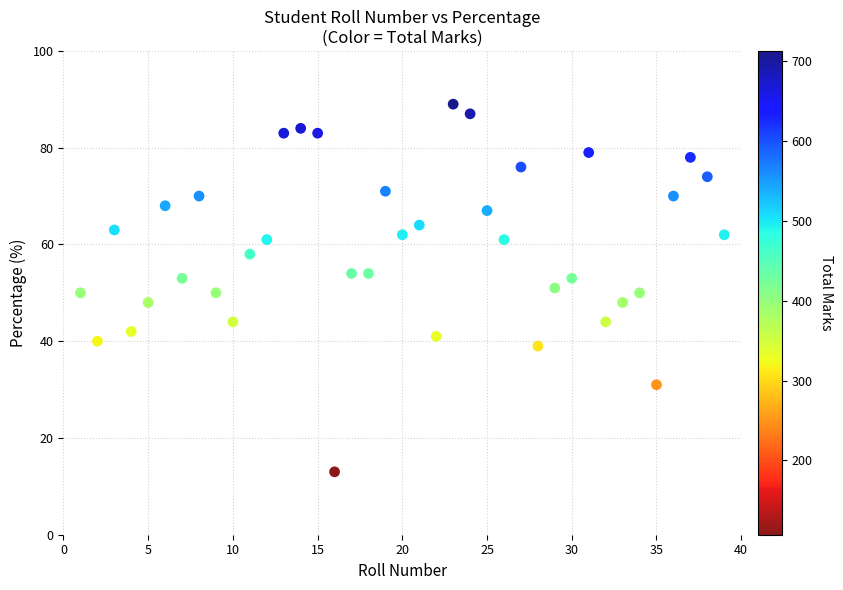

What is the range of Y values (max minus min)?

76